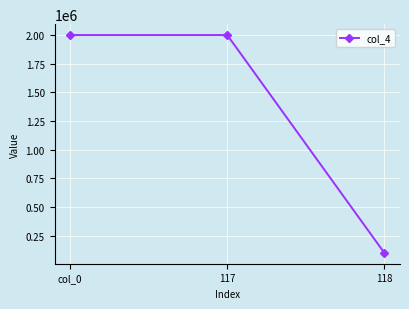

What is the sum of all values?

4100000